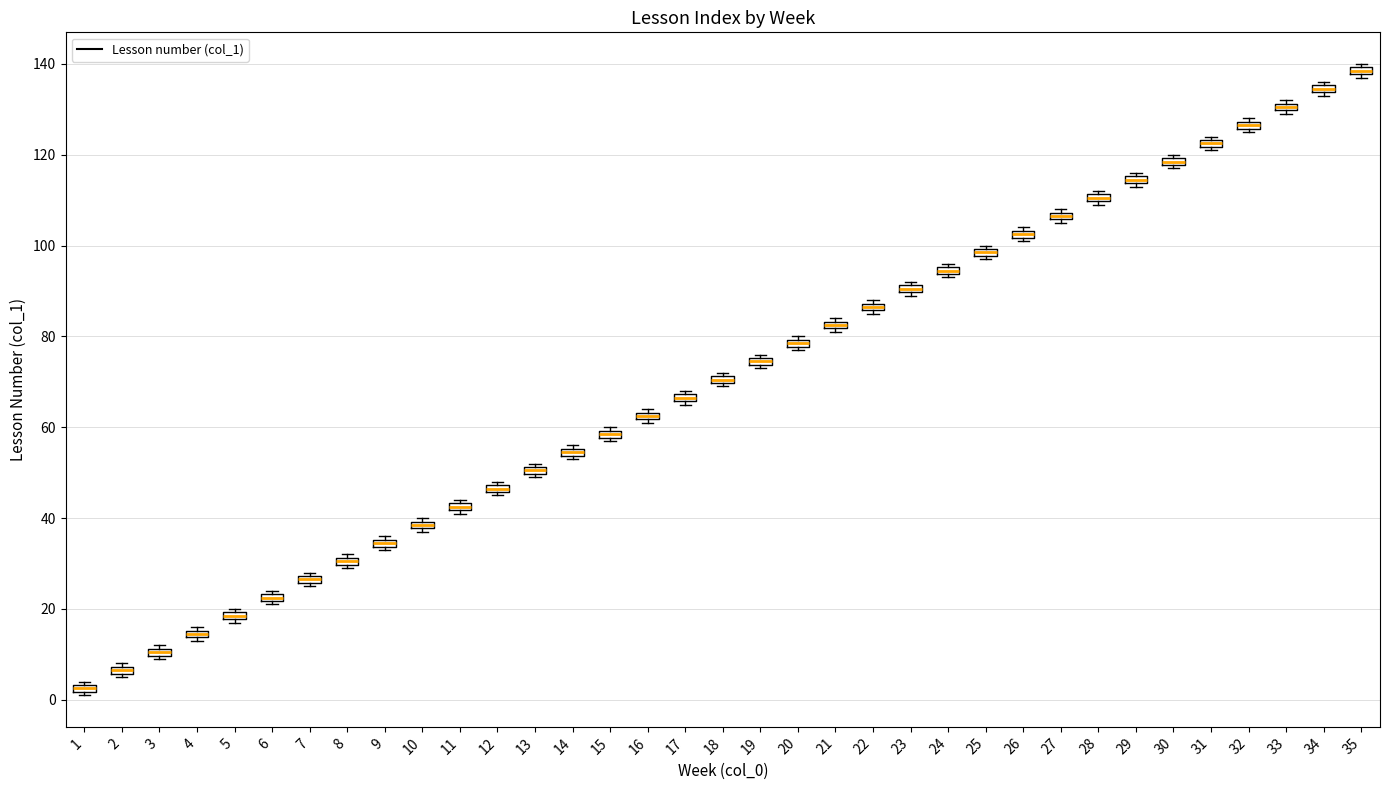

Which box's median line is the highest?

35